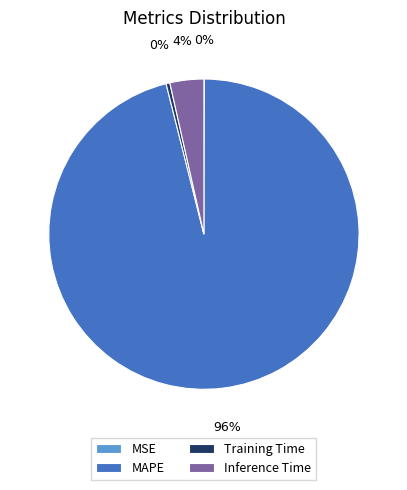

True or false: MAPE accounts for 96% of the total.

True